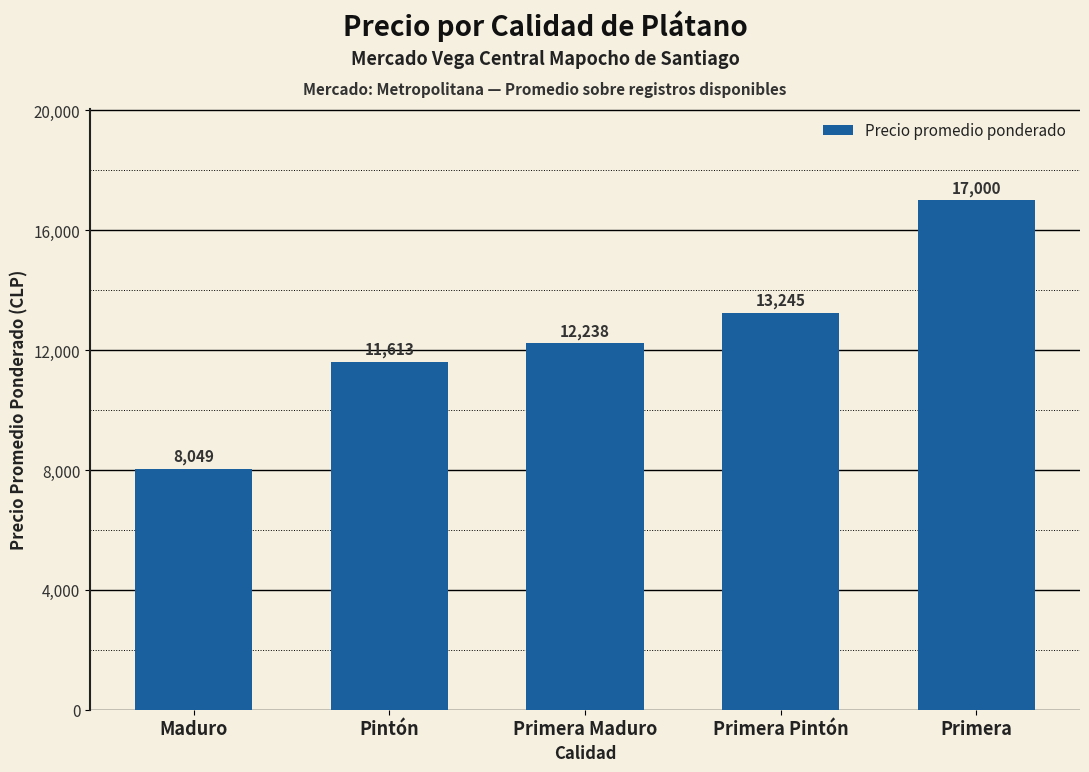

What is the difference between the values at Maduro and Primera Maduro?

4189